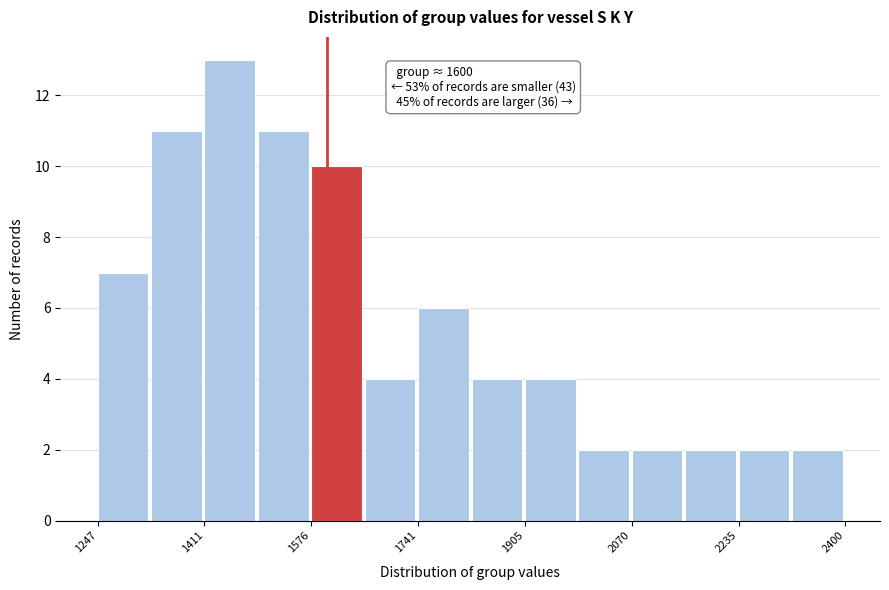

Over which range of the x-axis is the bar tallest?

1420 to 1500